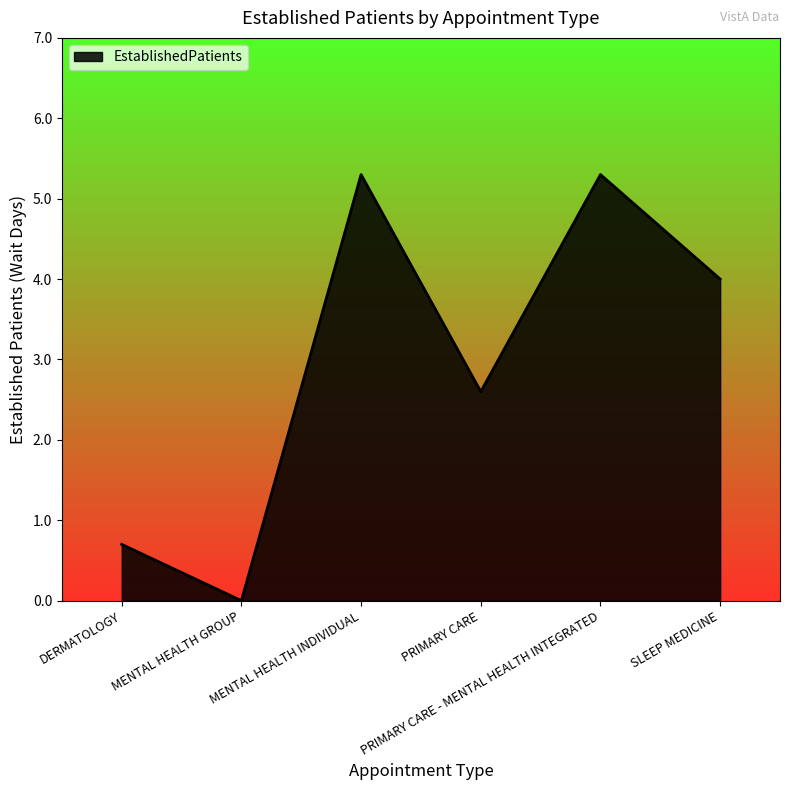

True or false: there are more than 0 points higher than both neighbors.

True